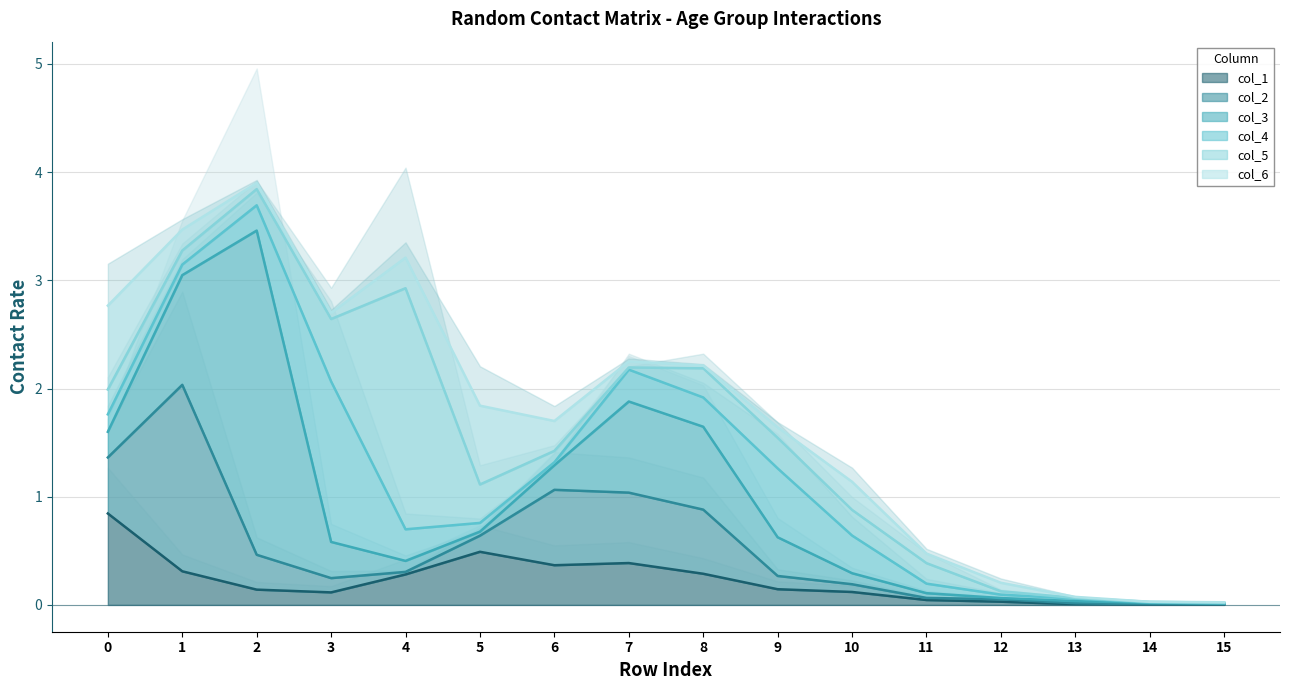

How many interior local valleys does the col_6 series have?

3